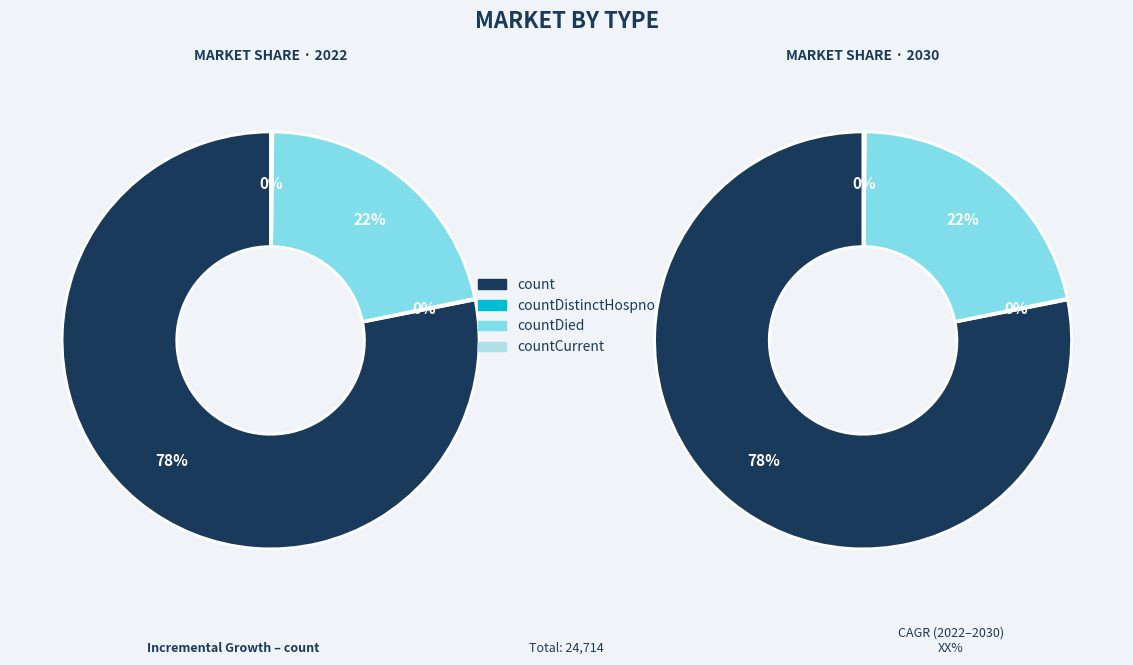

Which category accounts for the majority?

count